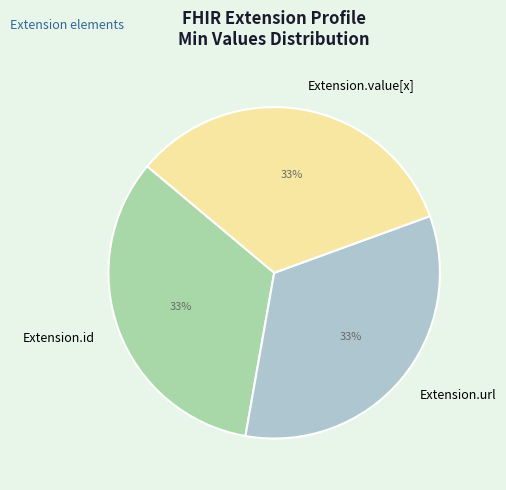

True or false: Extension.value[x] accounts for 1% of the total.

False